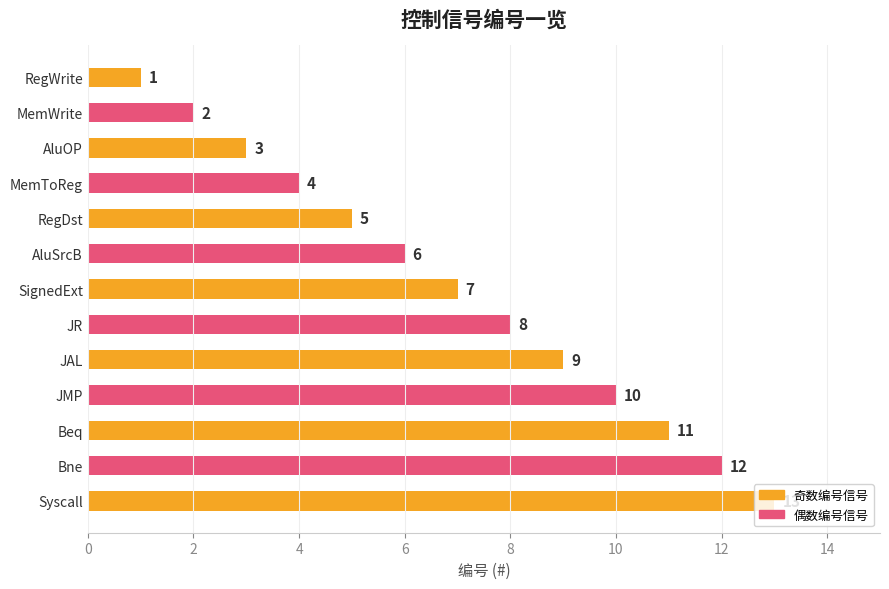

What is the change in value from RegDst to Bne?

+7